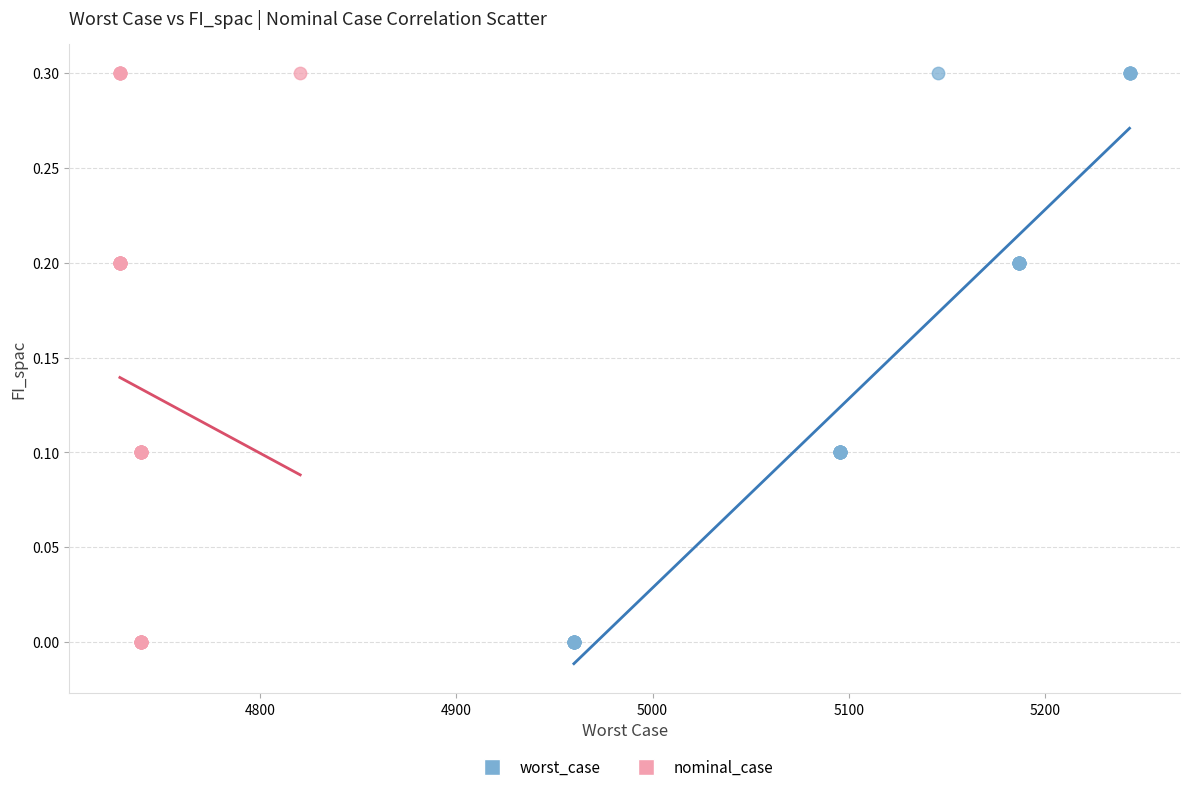

What are all the series names shown in the legend?

worst_case, nominal_case